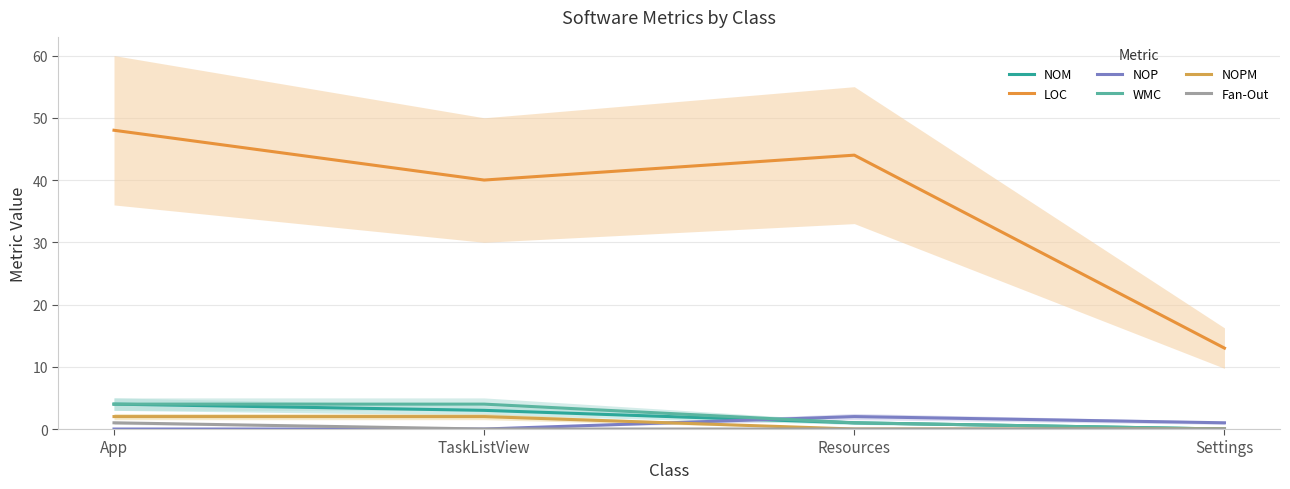

How many data points does each series have?

4